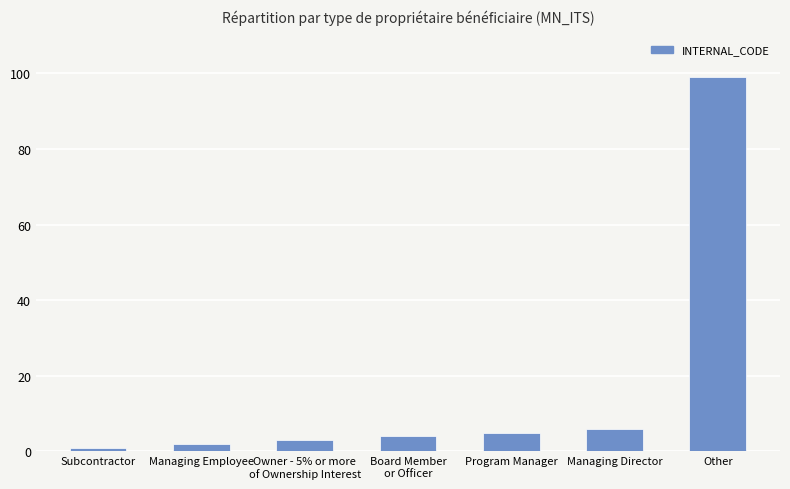

Reading left to right, what are all the values shown in this chart?

1	2	3	4	5	6	99